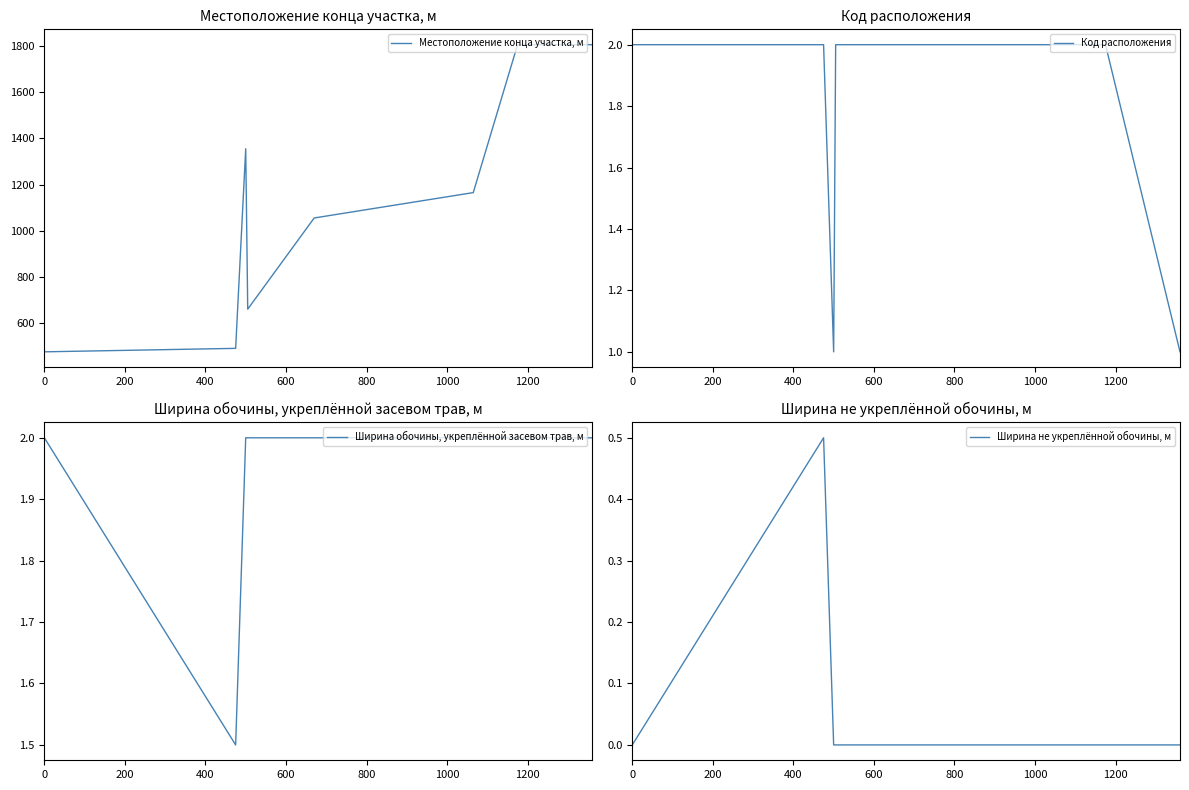

Between 600 and 1200, which series saw the biggest shift?

Местоположение конца участка, м